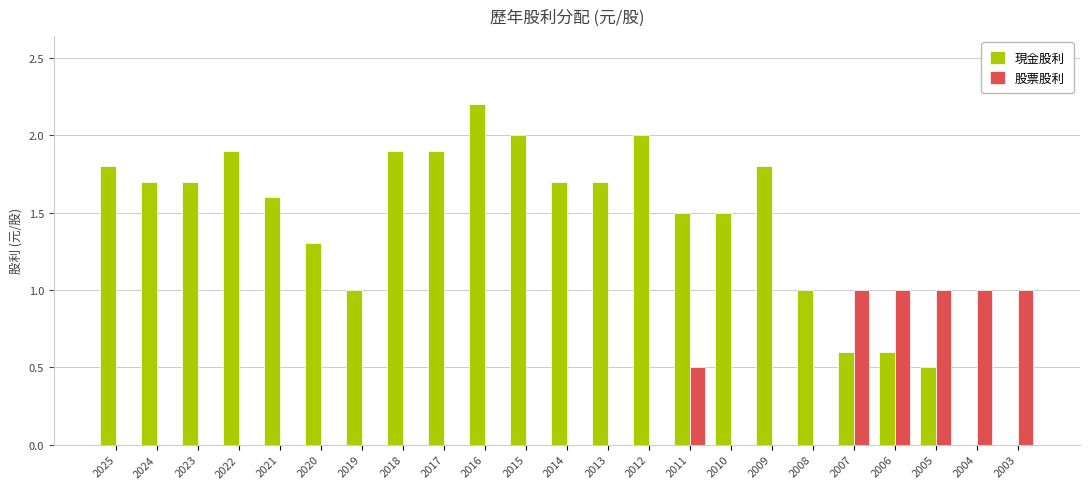

Is the value of 股票股利 at 2022 greater than the value of 現金股利 at 2006?

No